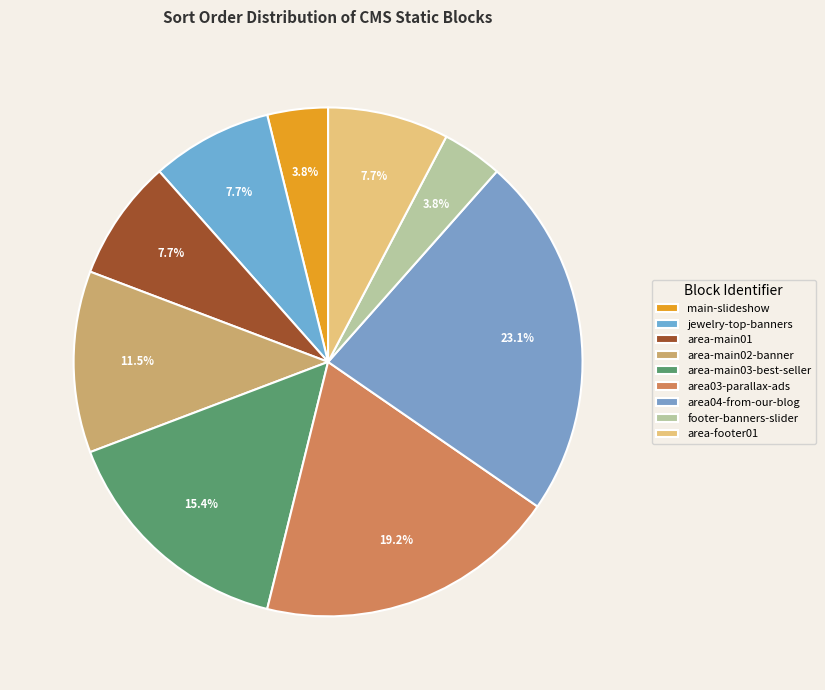

Count the number of slices in the pie.

9